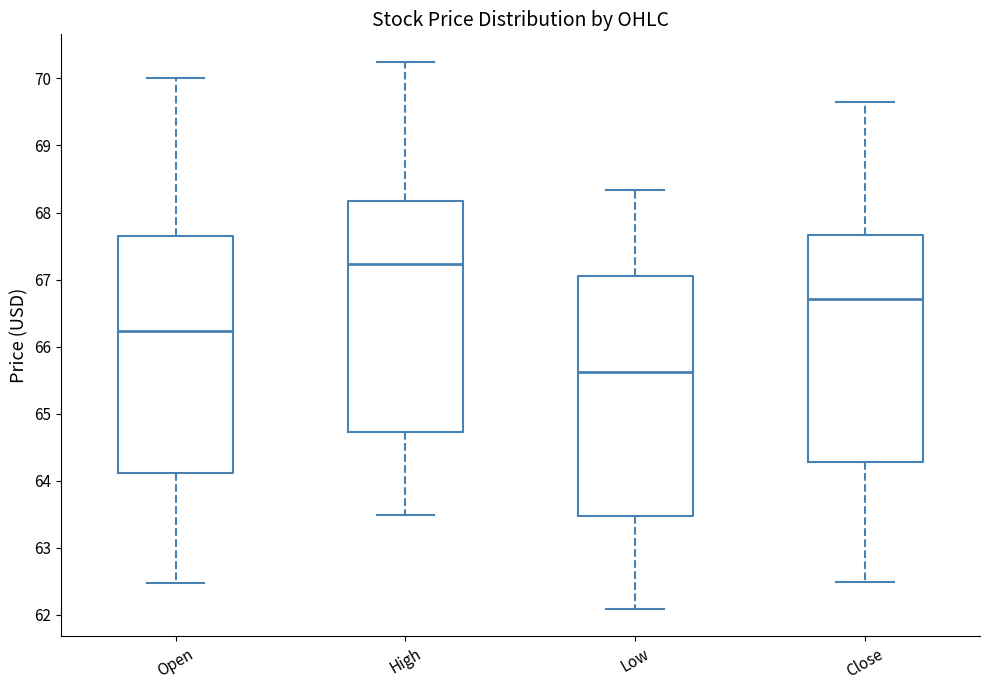

Reading left to right, transcribe this box plot: for each box, give where its median line is, the range the box spans, and where its two whiskers end, as read against the y-axis. The values are not printed on the chart, so give them approximately, as read against the axis.

Open: median 66.2, box 64.1 to 67.6, whiskers 62.5 to 70.0
High: median 67.2, box 64.7 to 68.2, whiskers 63.5 to 70.3
Low: median 65.6, box 63.5 to 67.1, whiskers 62.1 to 68.3
Close: median 66.7, box 64.3 to 67.7, whiskers 62.5 to 69.7